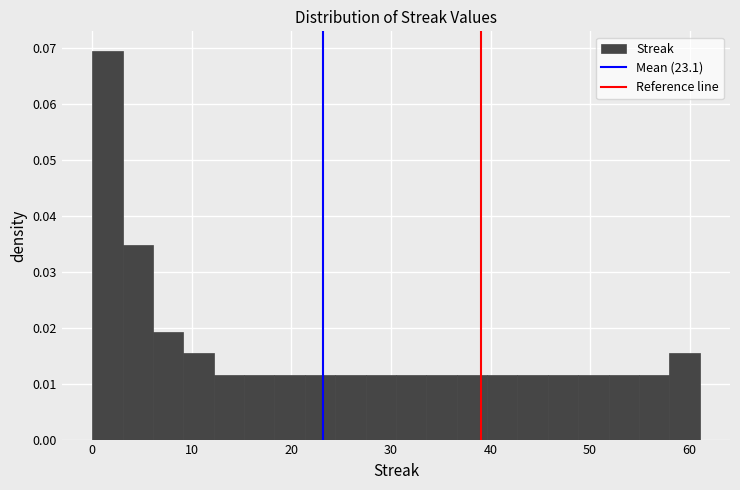

Read against the x-axis, roughly where is the centre of the tallest bar?

2